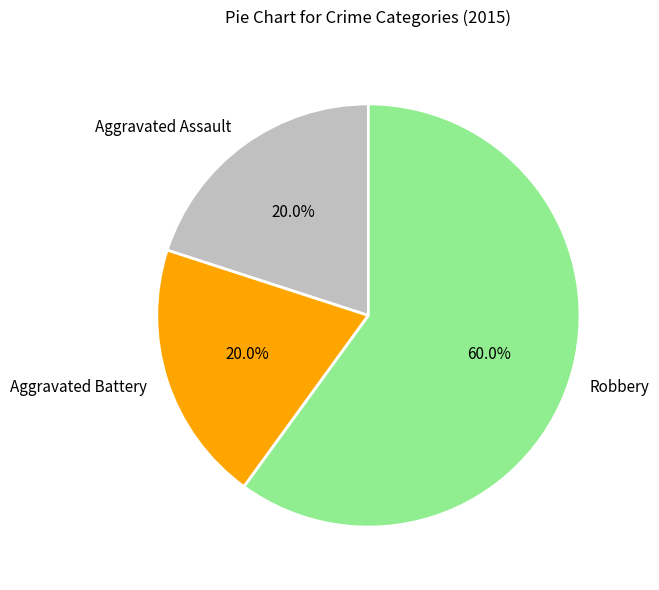

To the nearest percent, what portion does Aggravated Assault represent?

20%